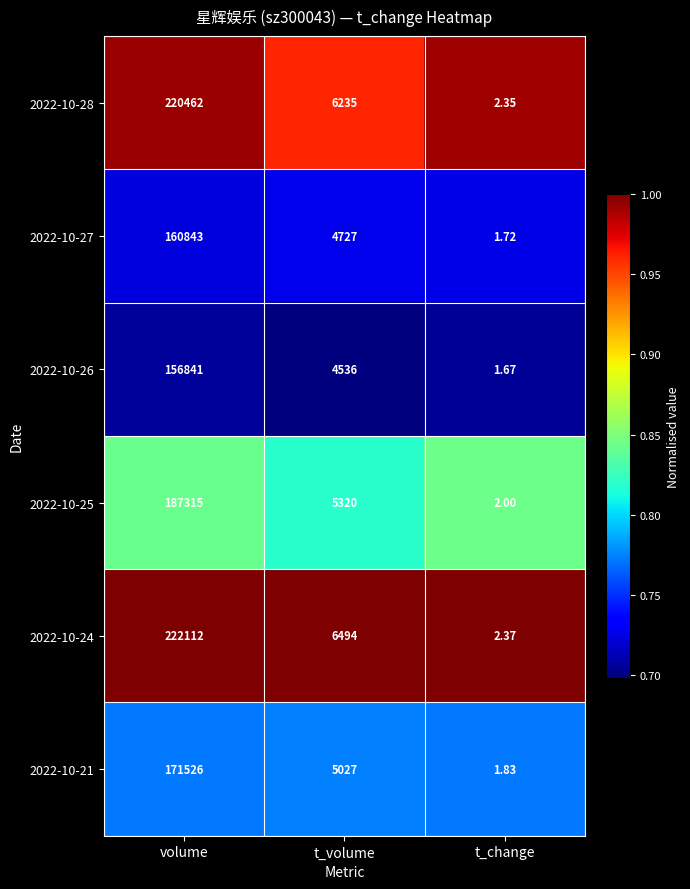

At which category does the chart reach its peak across all series?

volume